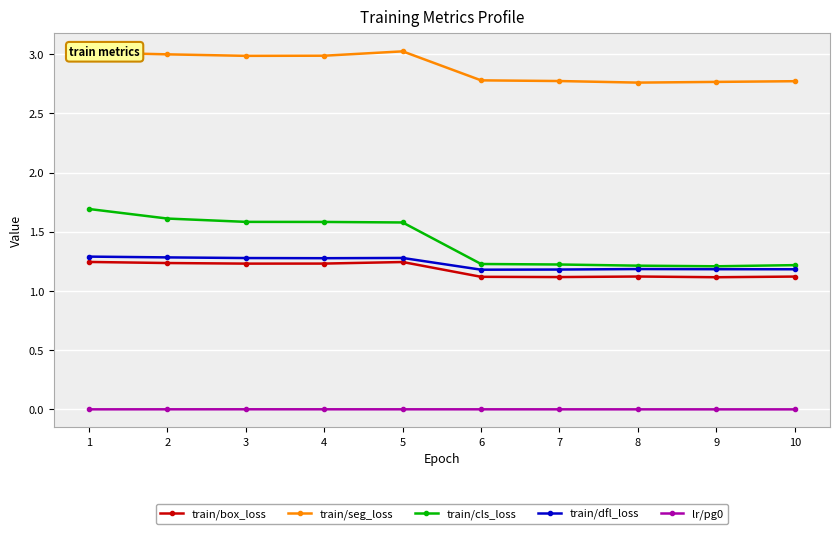

Does the chart display data point markers on the line(s)?

Yes